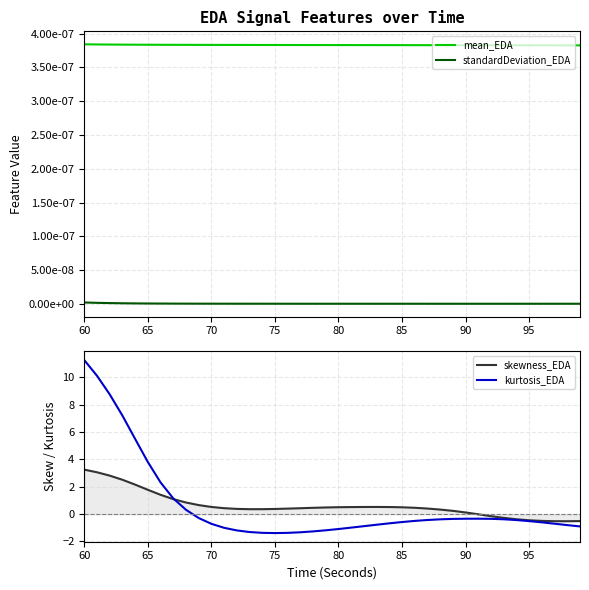

What are all the series names shown in the legend?

mean_EDA, standardDeviation_EDA, skewness_EDA, kurtosis_EDA